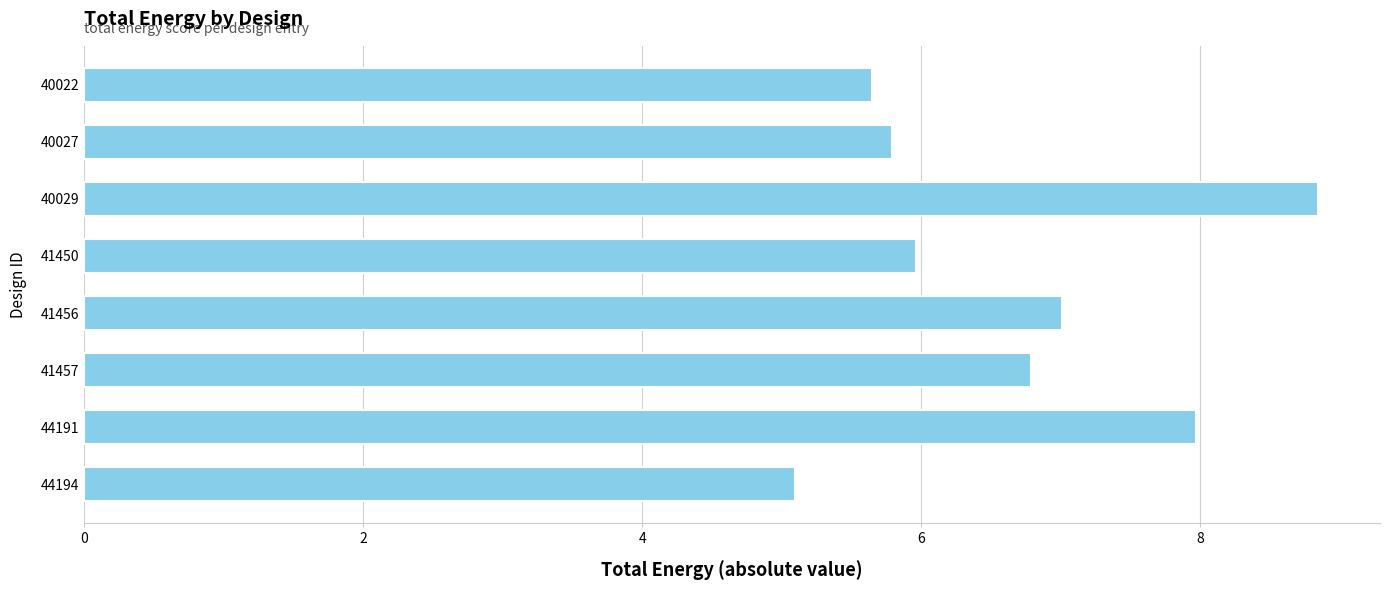

What is the value of the 6th bar from the top?

6.8